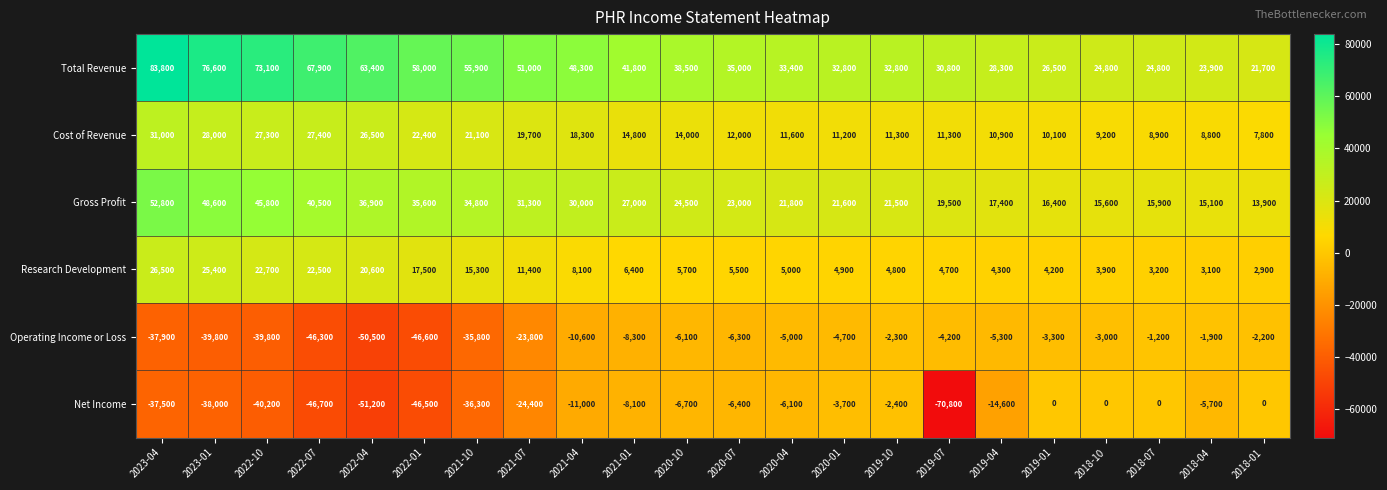

How many data points does each series have?

22